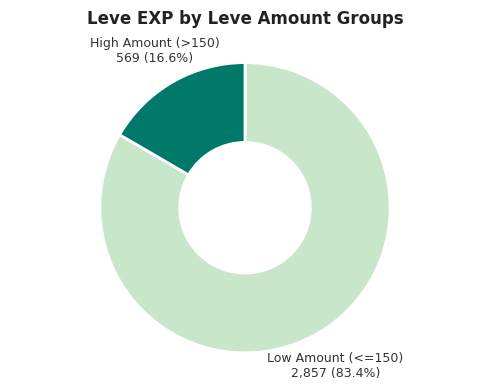

Which slice is the largest?

Low Amount (<=150)